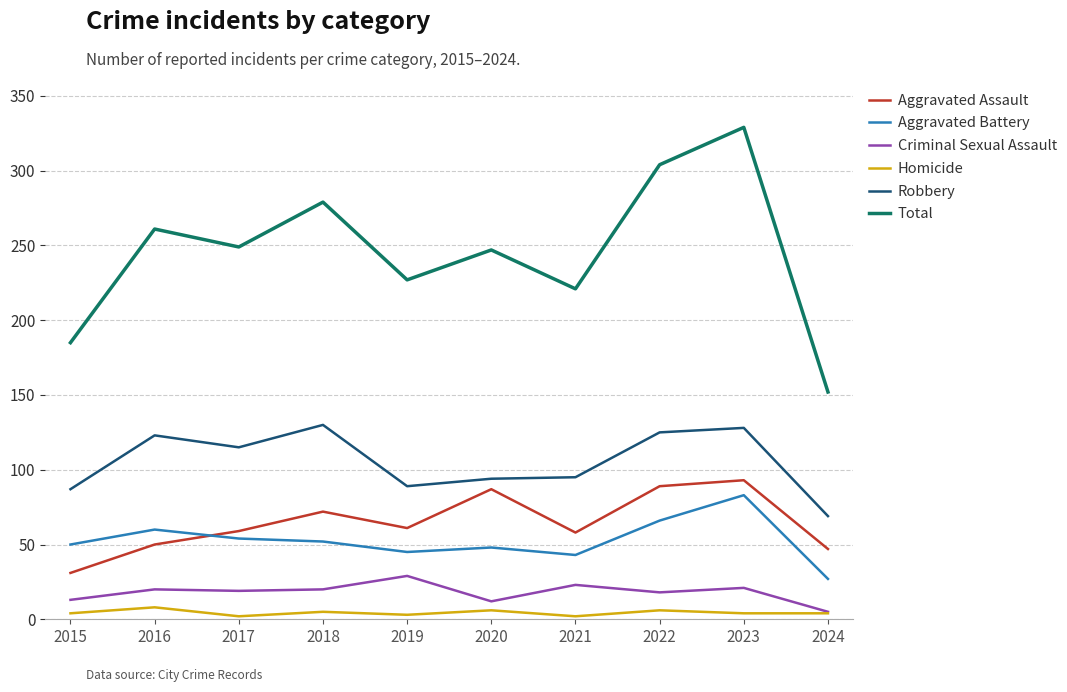

True or false: Aggravated Assault has a value of 31 at 2015.

True